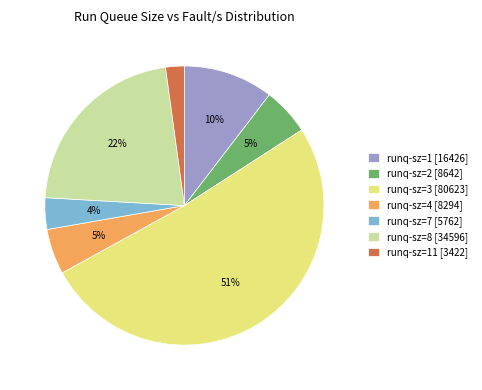

To the nearest percent, what percentage of the pie is runq-sz=2 [8642]?

5%